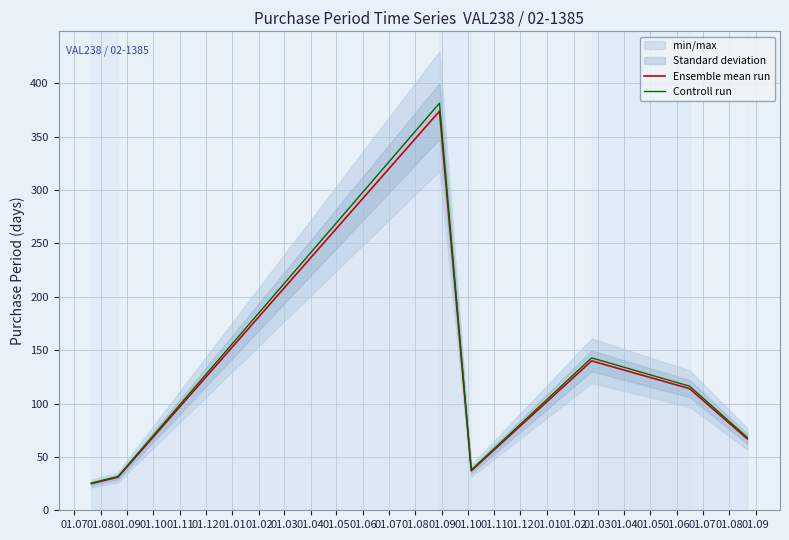

How many data points in Controll run are above 68?

4